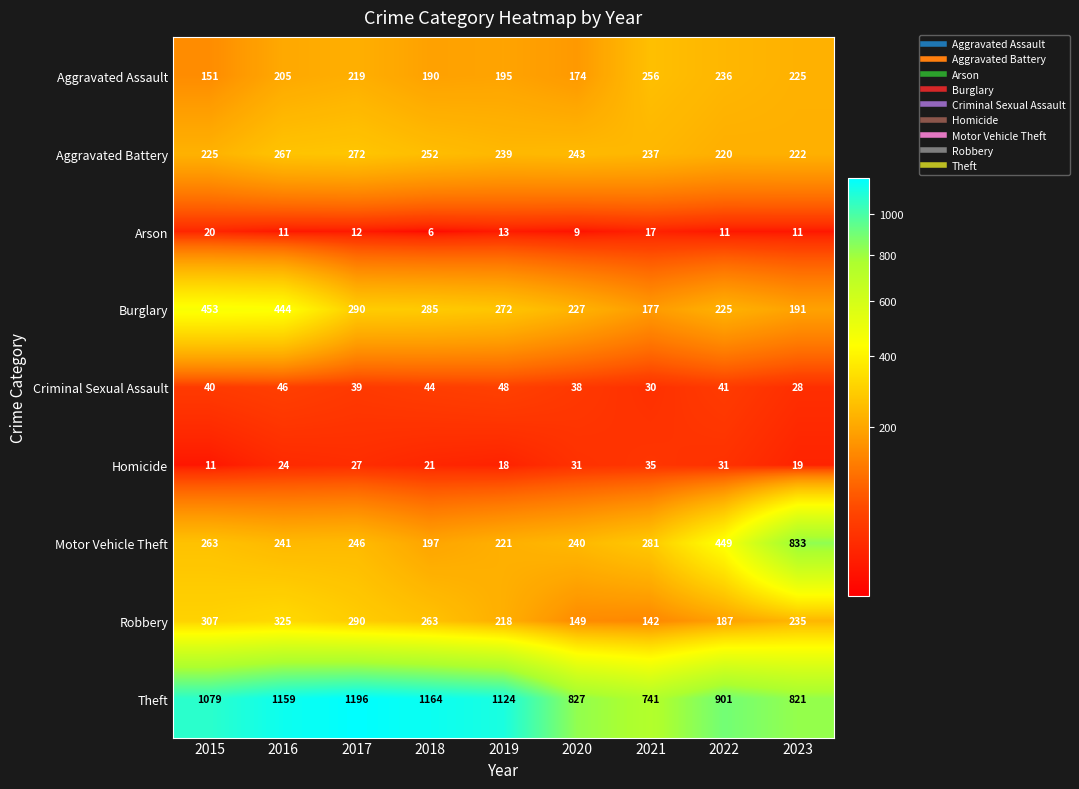

True or false: Burglary has a value of 453 at 2015.

True